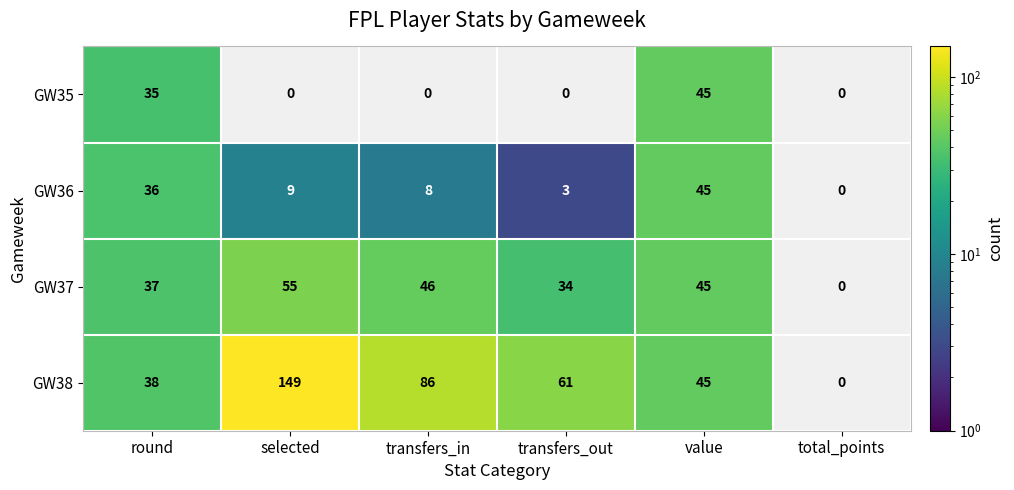

At transfers_in, list the series in order from largest to smallest.

GW38, GW37, GW36, GW35